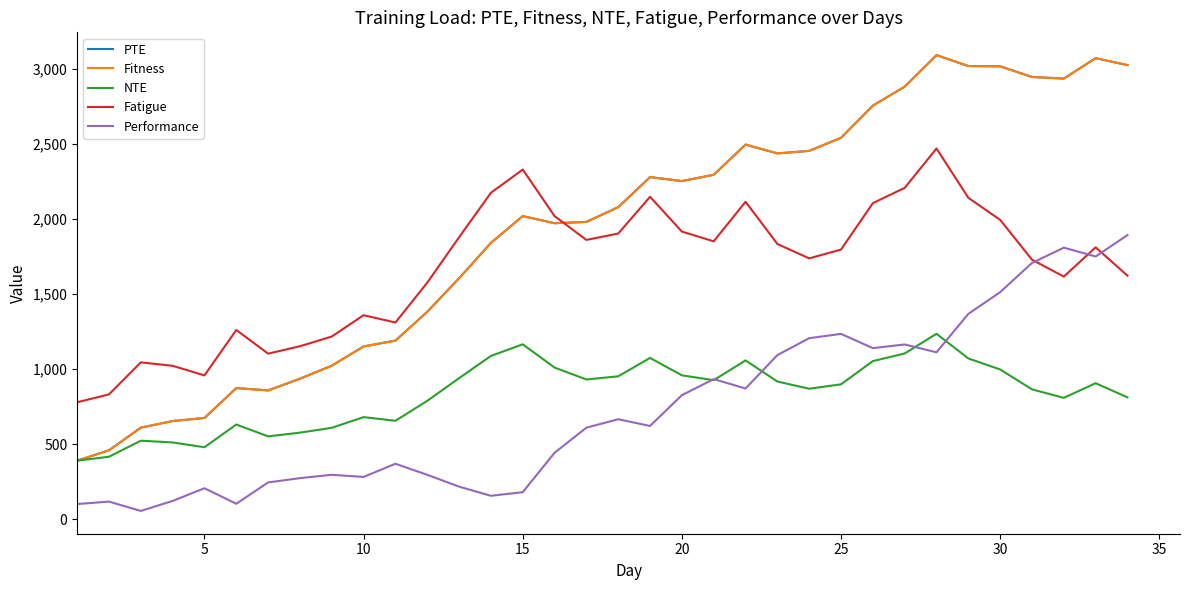

True or false: Fitness and NTE cross at least once.

False